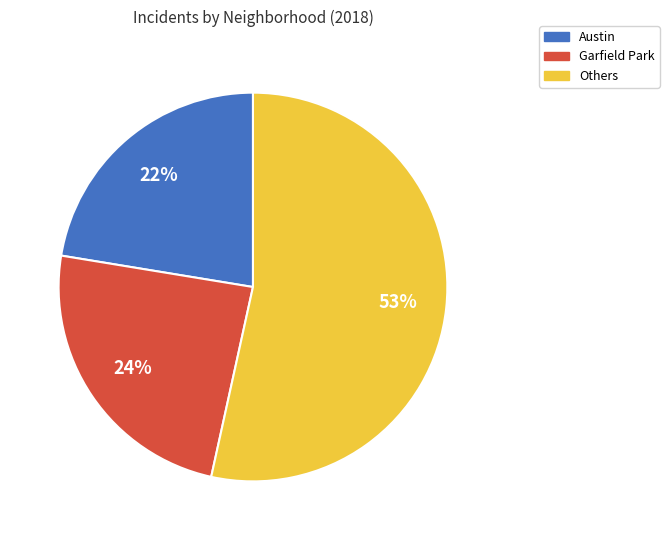

Does any single category account for the majority?

Yes